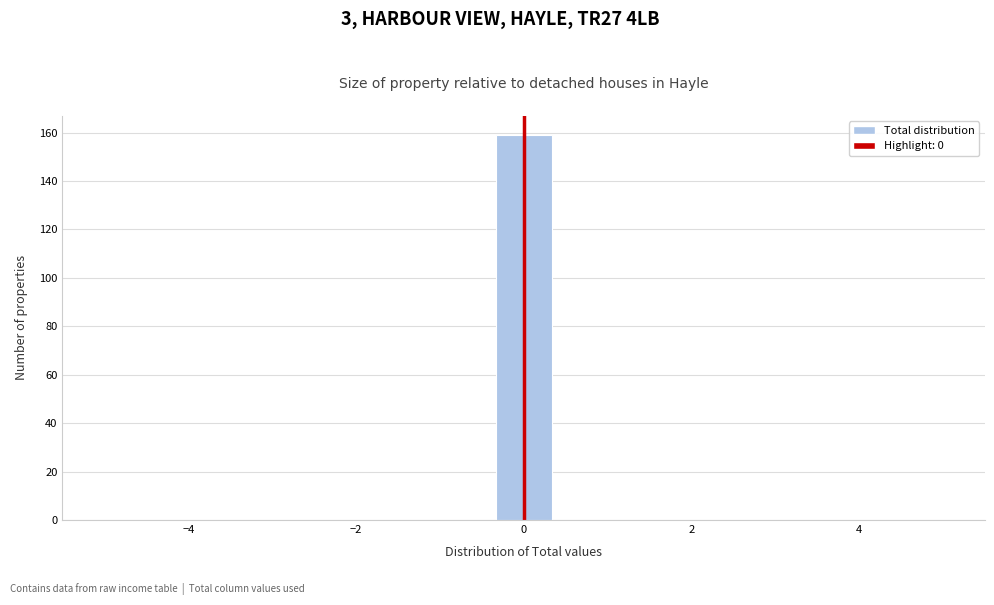

Around what value on the x-axis is the tallest bar? Give the approximate position of its centre, as read against the axis.

0.0